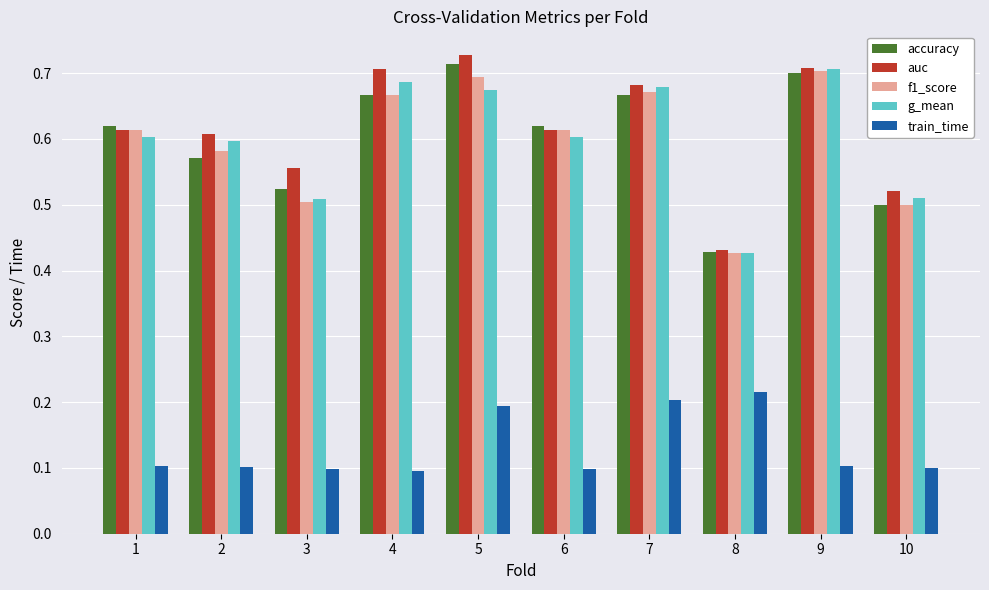

What is the difference between the maximum and minimum values in the accuracy series?

0.3